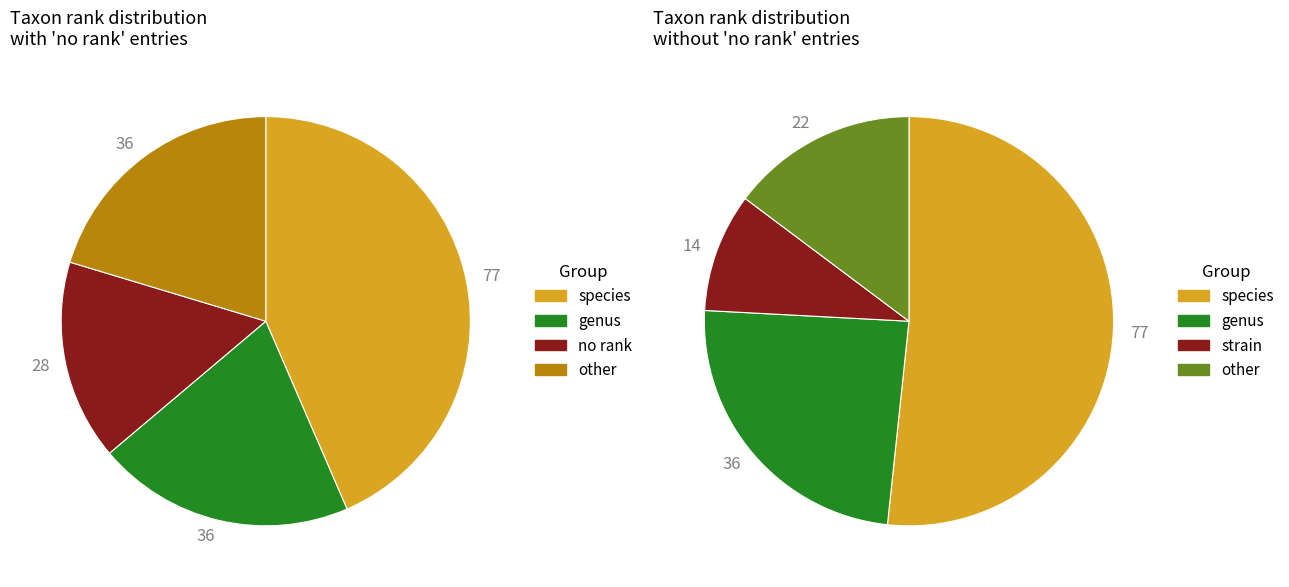

Which slice is the largest?

species